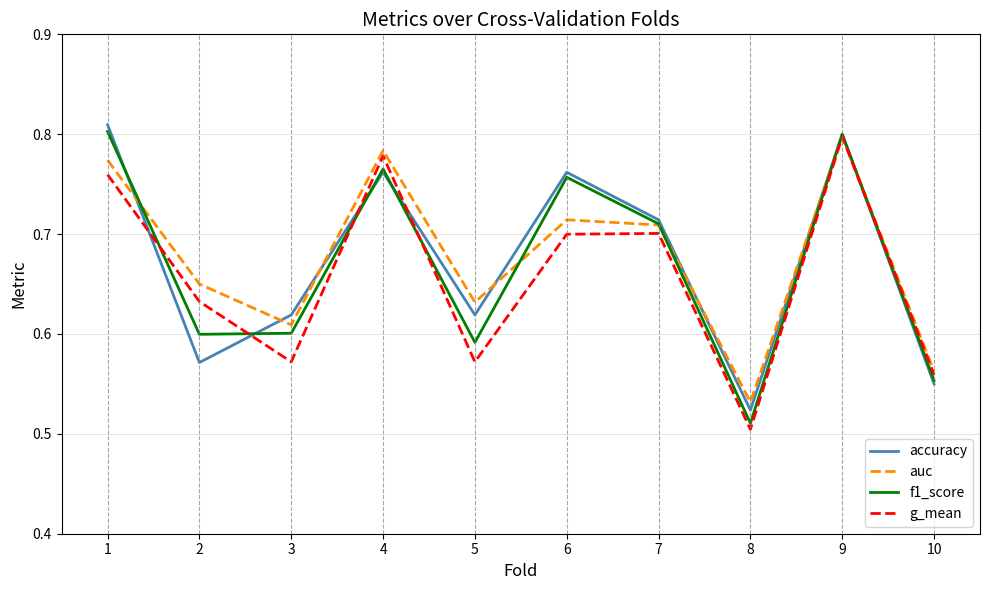

How many lines are shown in the chart?

4